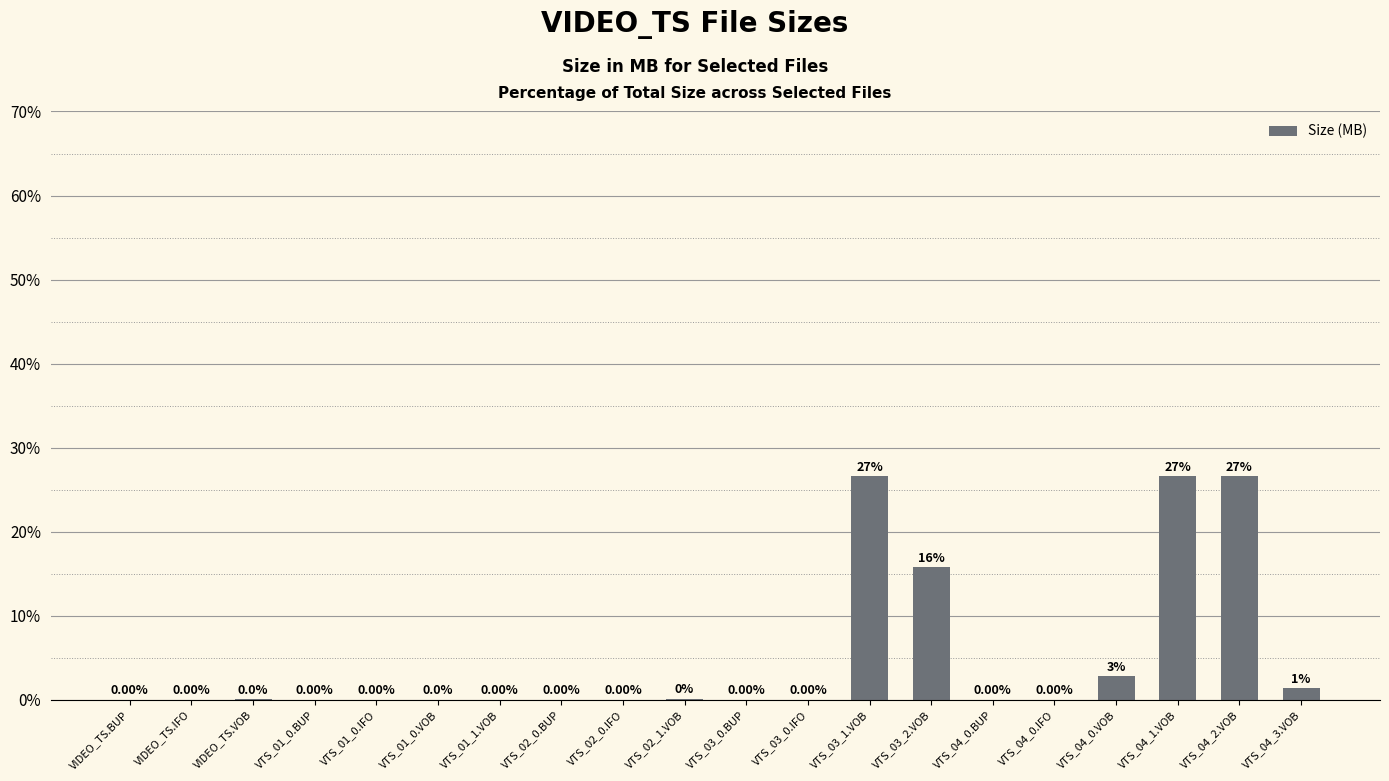

What is the sum of the values at VTS_03_1.VOB and VTS_04_2.VOB?

53.2